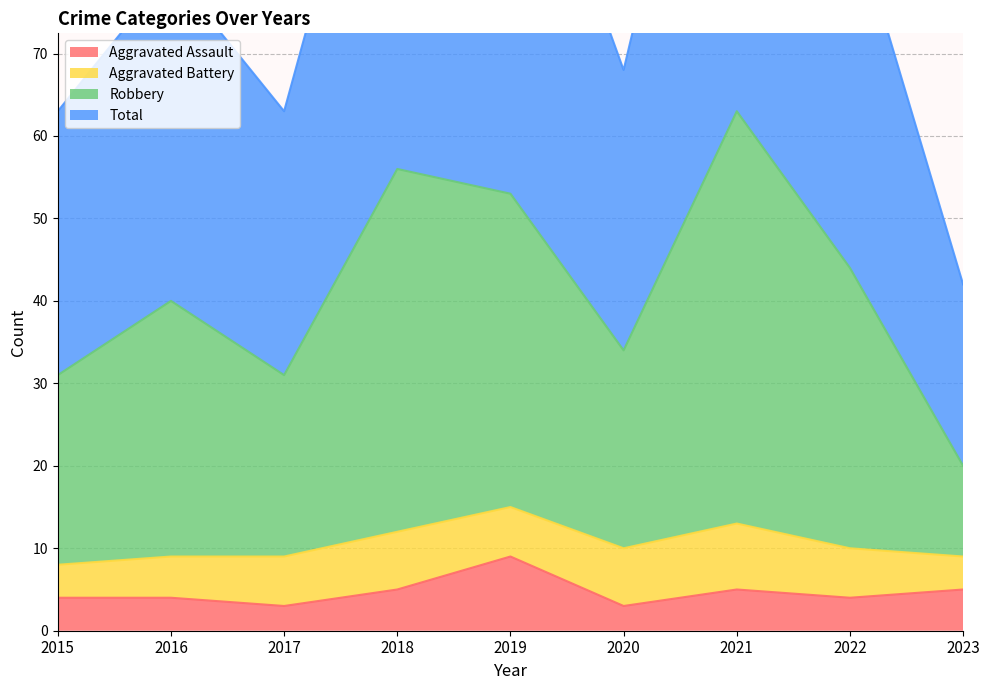

The value of Aggravated Assault at 2022 is 4. True or false?

True